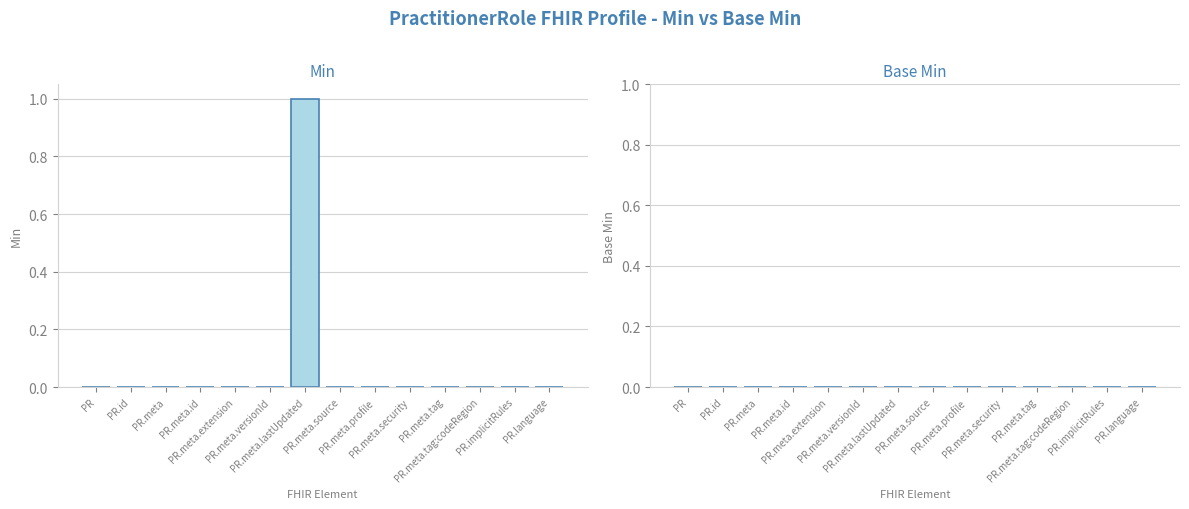

How many series are shown in this chart?

1